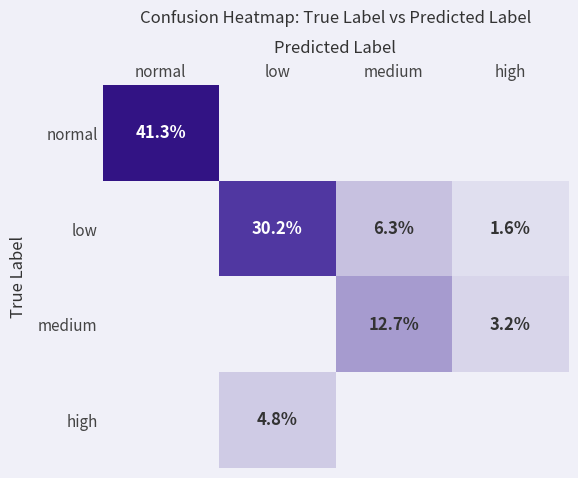

True or false: low has a value of 1.8 at medium.

False